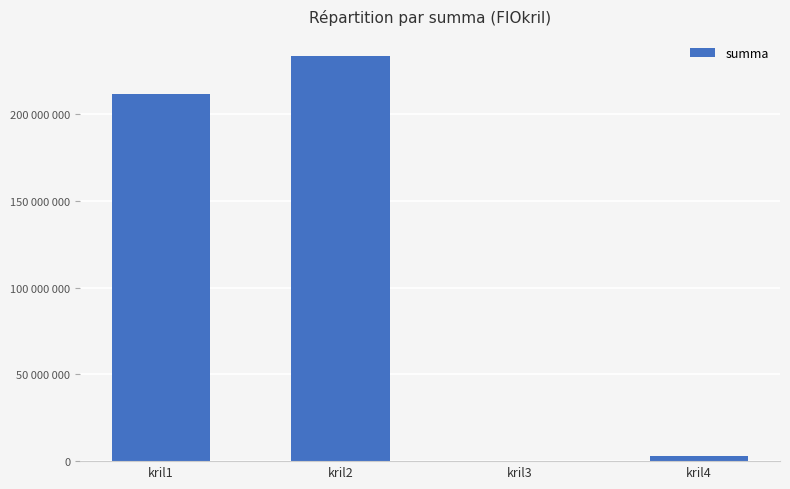

The value at kril4 is 5082160. True or false?

False